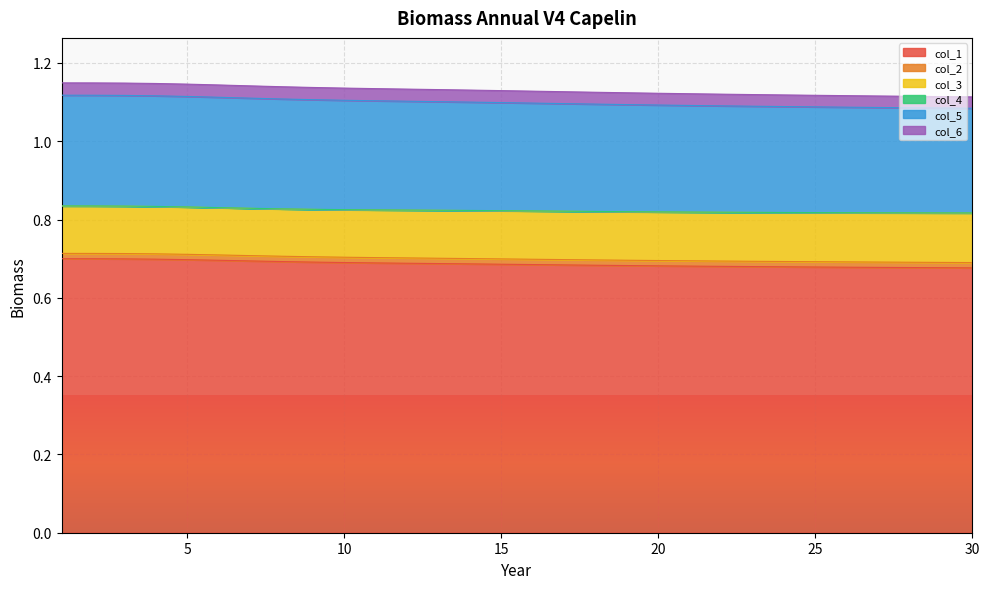

The value of col_5 at 2 is 0.2. True or false?

False